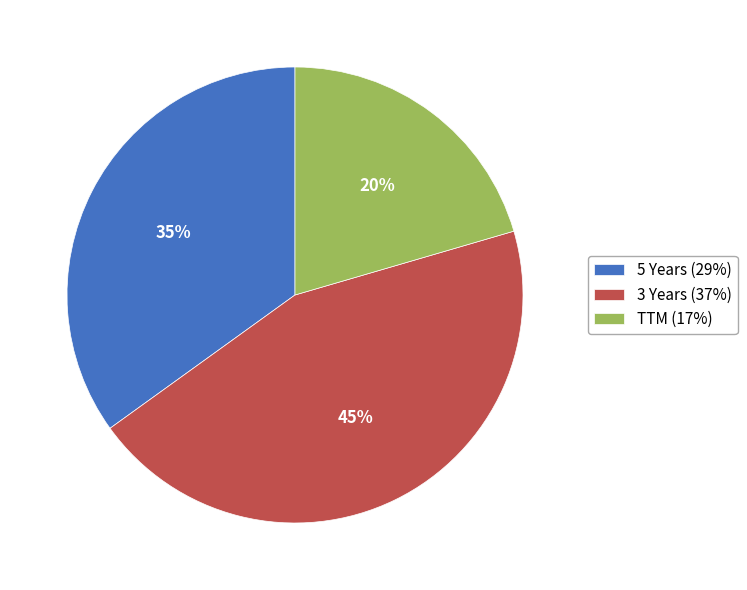

Count the number of slices in the pie.

3